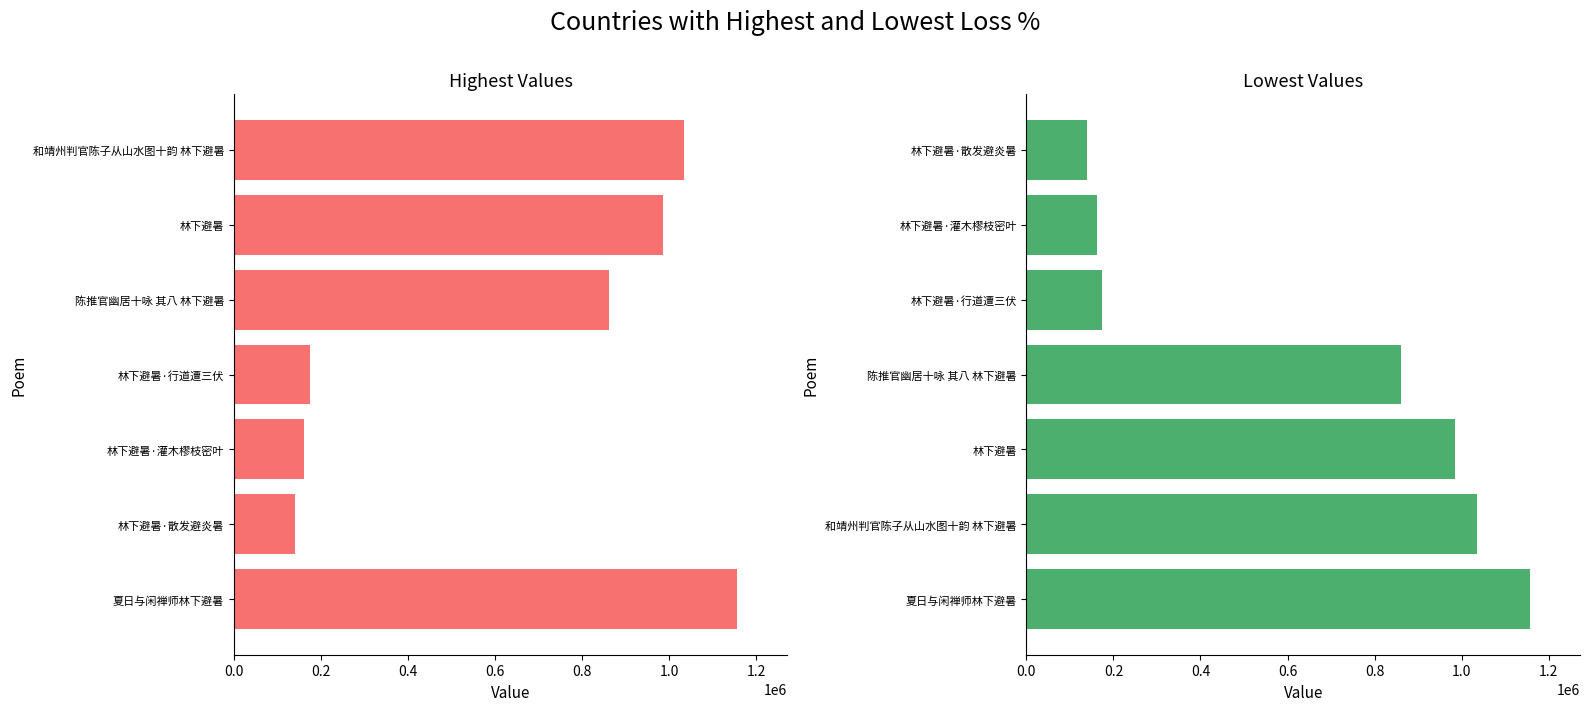

What is the spread (max minus min) of values at 0.4?

823422